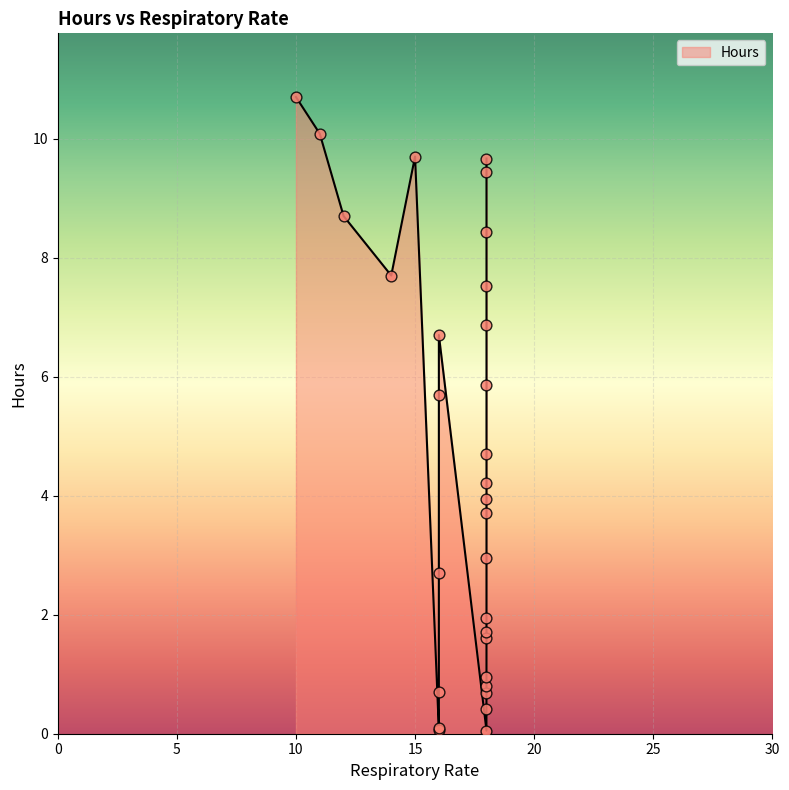

What is the change in value from 11 to 26?

+7.0